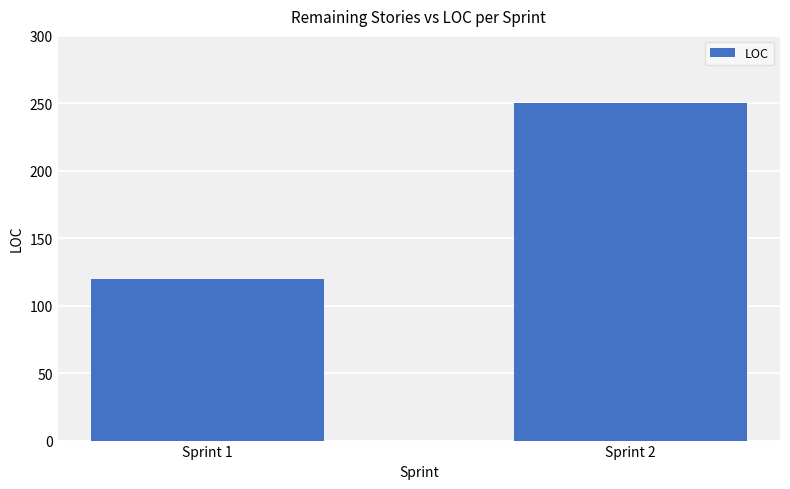

What is the maximum value shown in the chart?

250